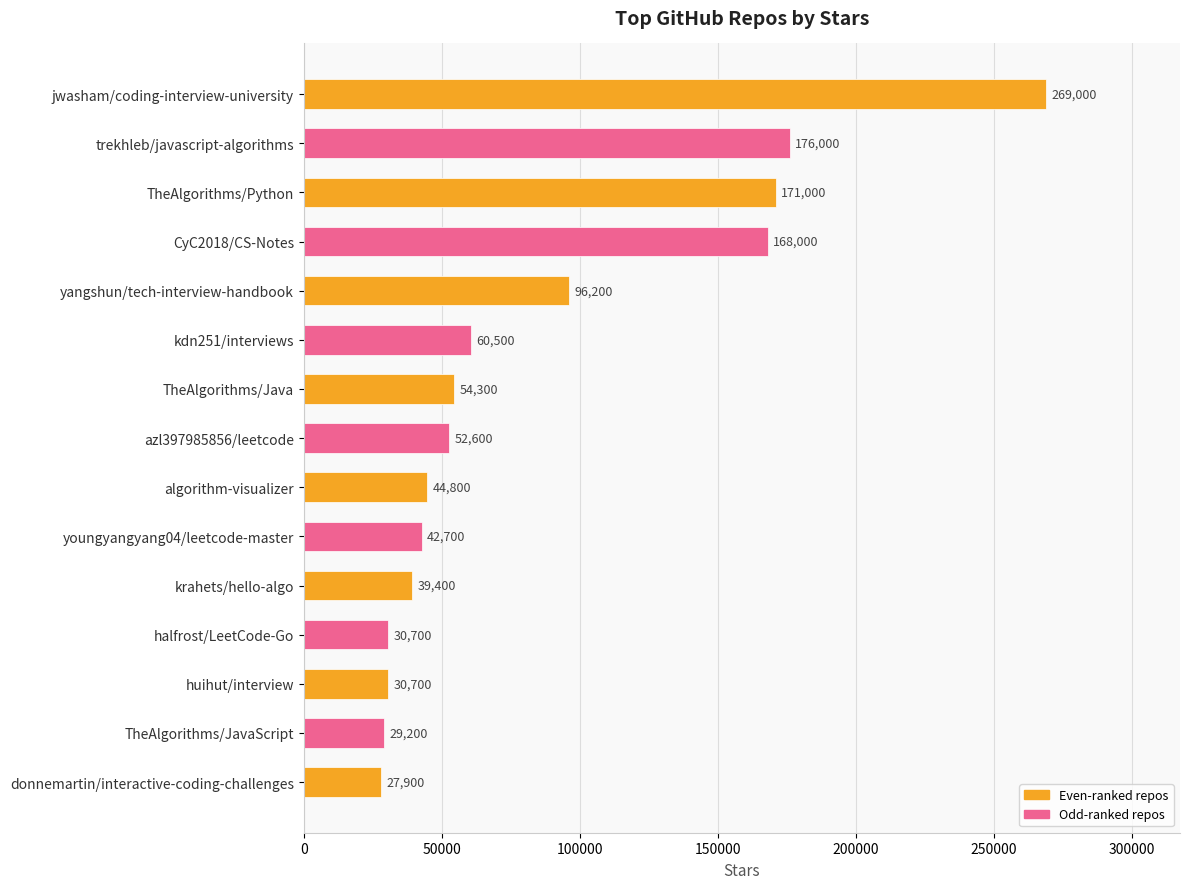

Between TheAlgorithms/Python and youngyangyang04/leetcode-master, which is larger?

TheAlgorithms/Python